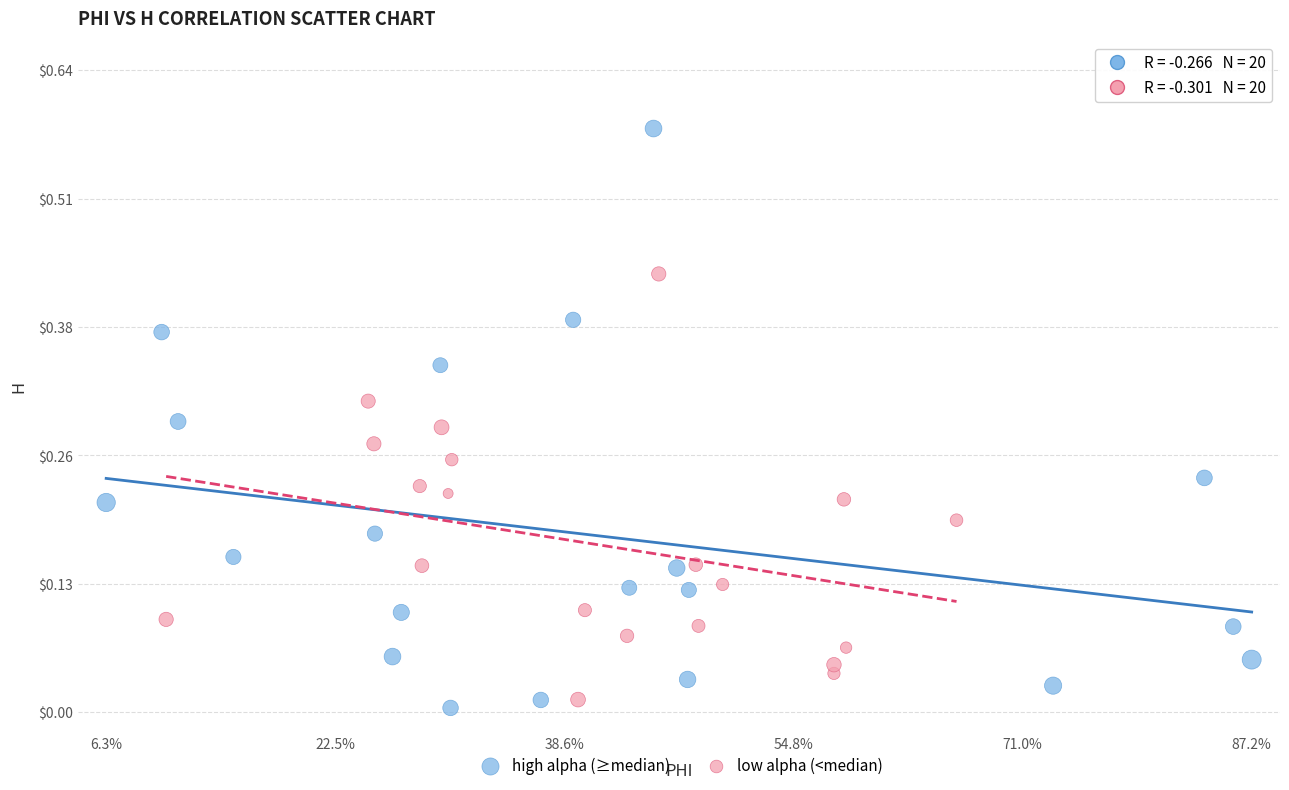

Which series contains the highest Y value?

high alpha (≥median)